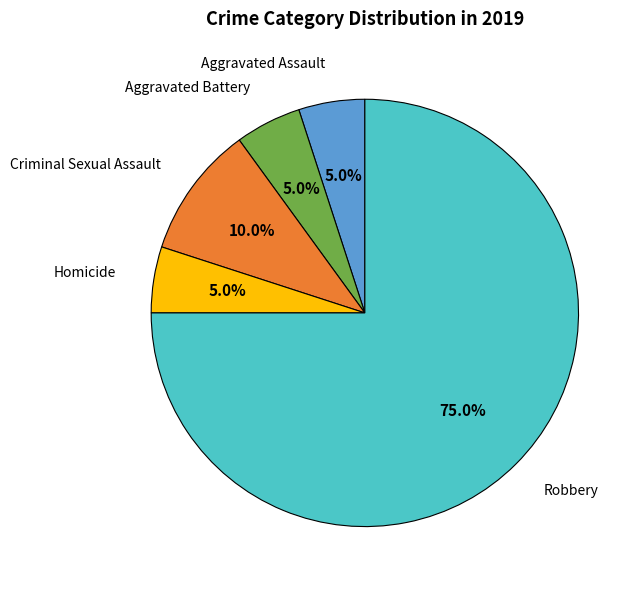

Does any single category account for the majority?

Yes